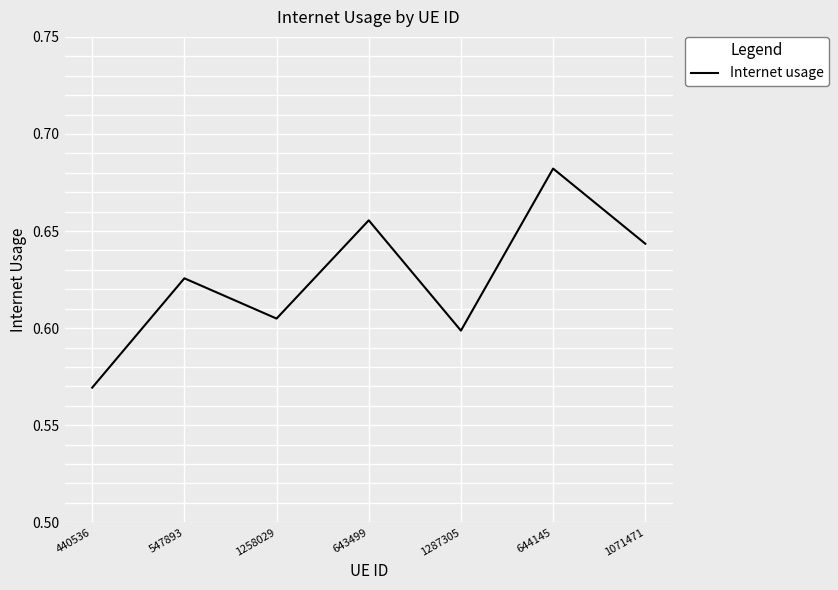

Between 644145 and 1287305, which is larger?

644145